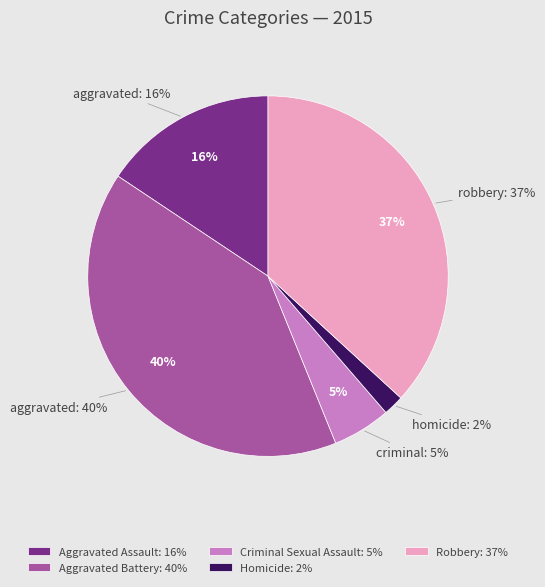

Between Criminal Sexual Assault and Aggravated Assault, which is larger?

Aggravated Assault